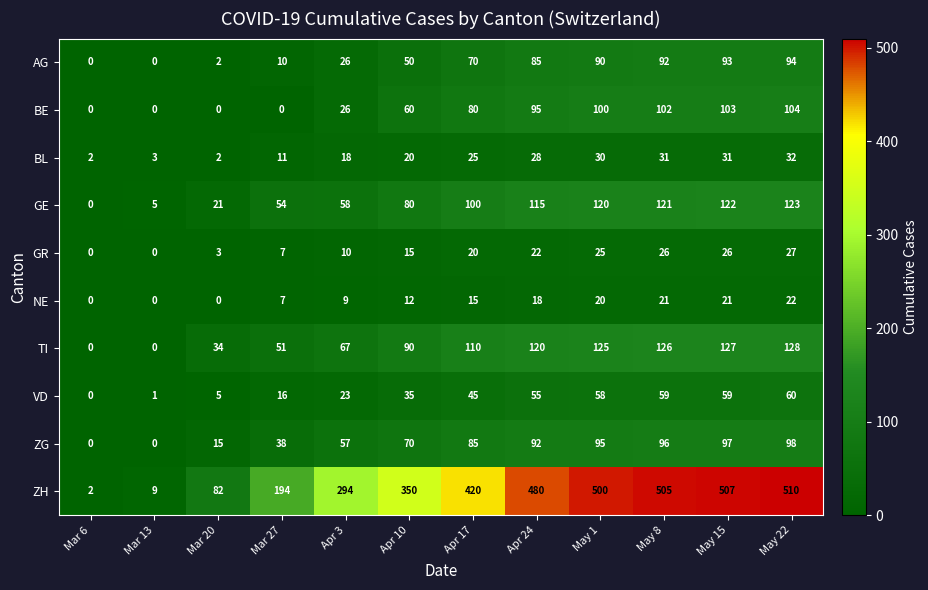

List the series in order of their peak value, highest first.

ZH, TI, GE, BE, ZG, AG, VD, BL, GR, NE